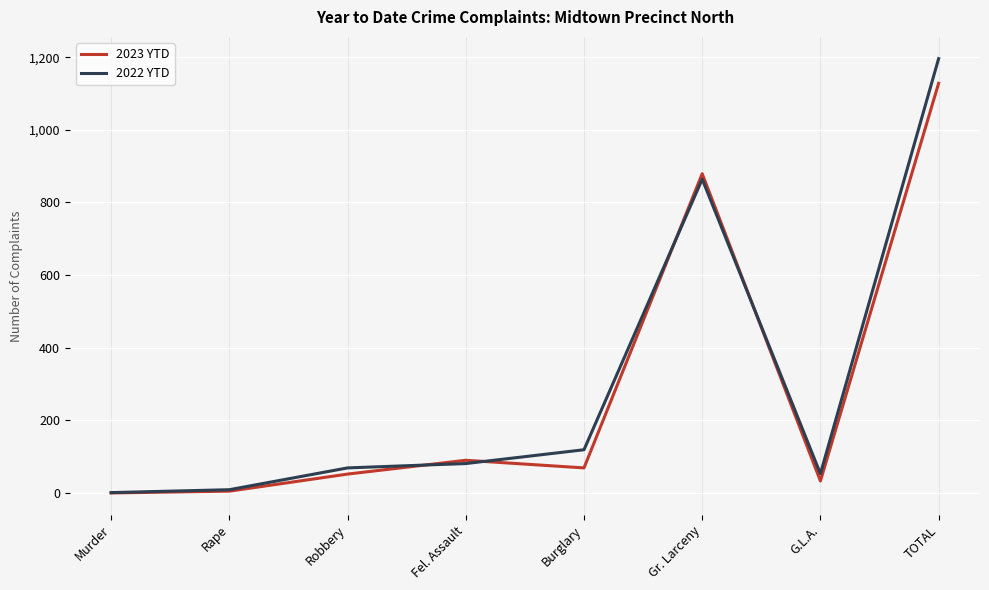

What is the difference between the maximum and minimum values in the 2022 YTD series?

1195